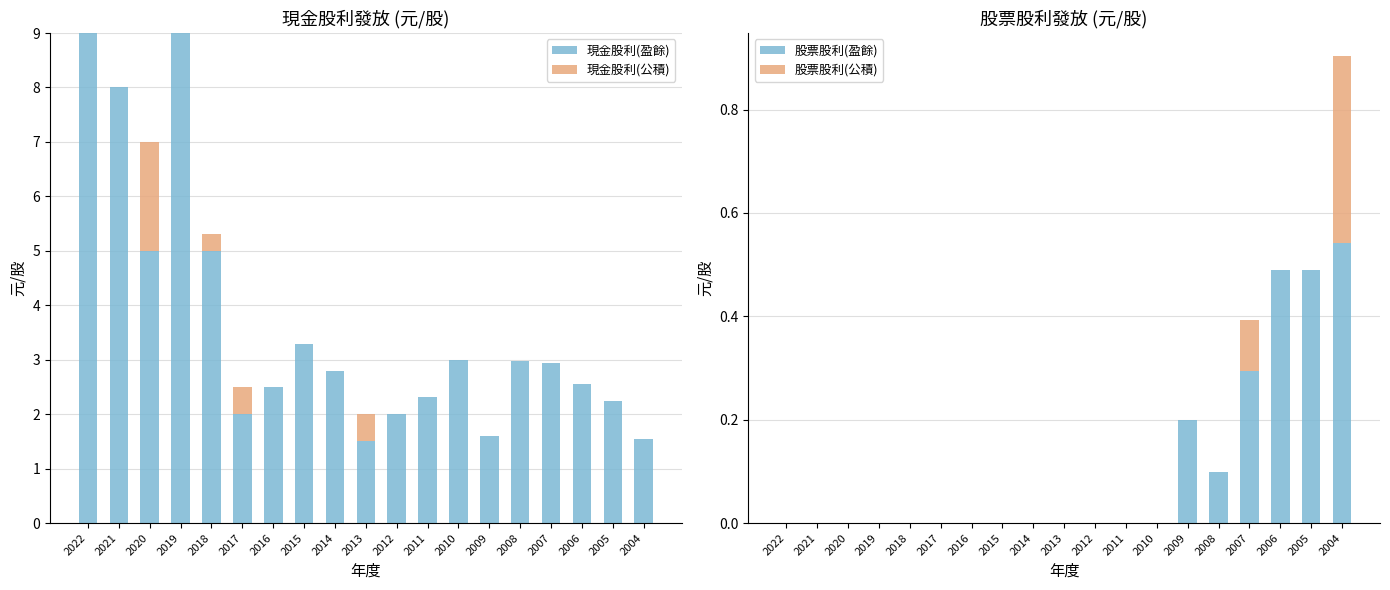

What is the value of the 股票股利(盈餘) bar at the 19th from the left?

0.5